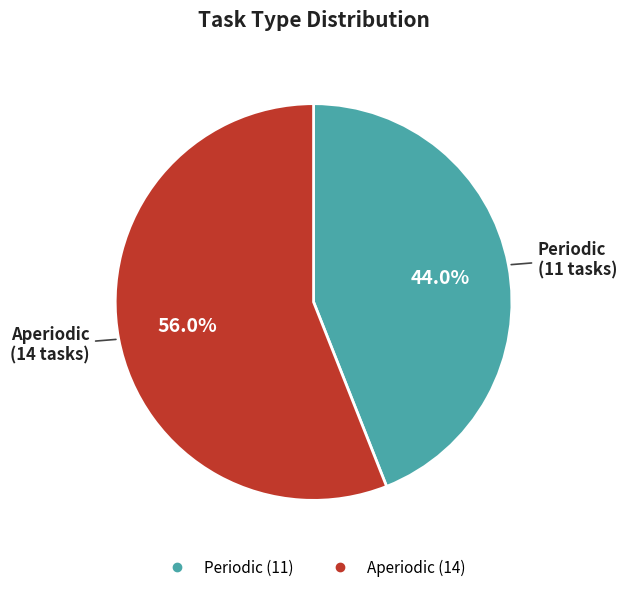

The Periodic slice represents 44% of the pie. True or false?

True